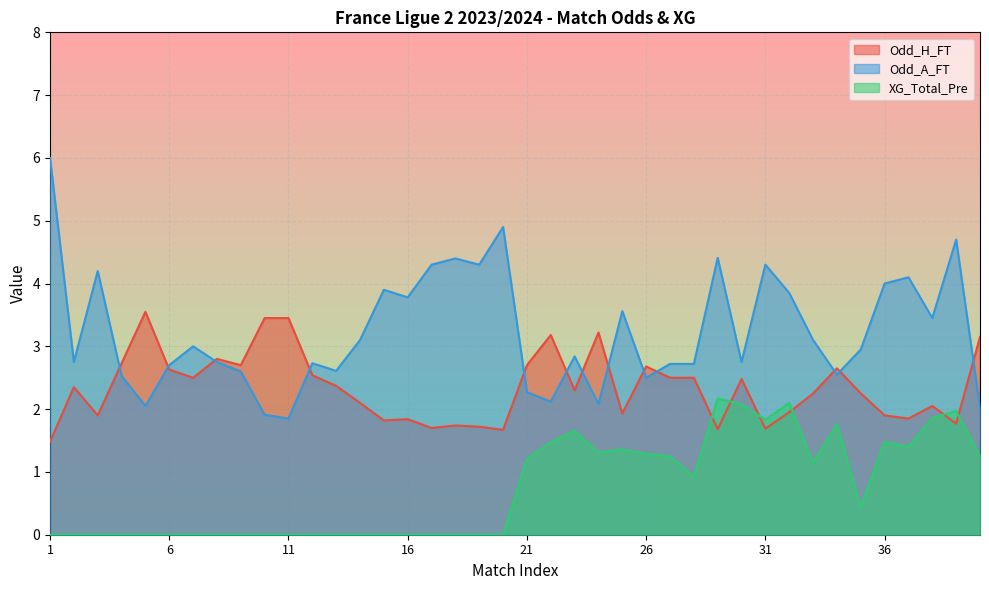

What is the value of the Odd_H_FT point at the 5th from the left?

3.5